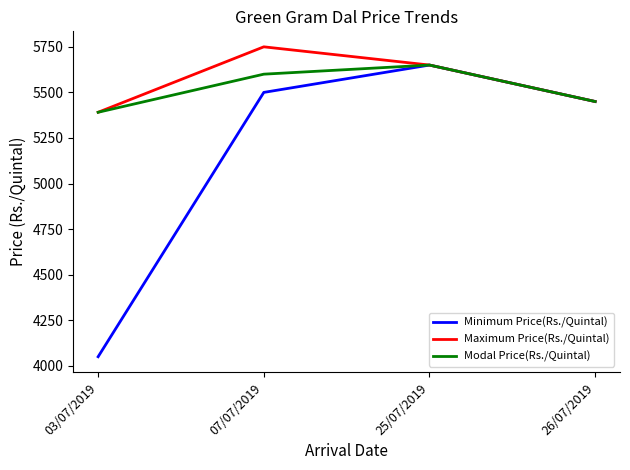

What is the lowest value of the Maximum Price(Rs./Quintal) series?

5391